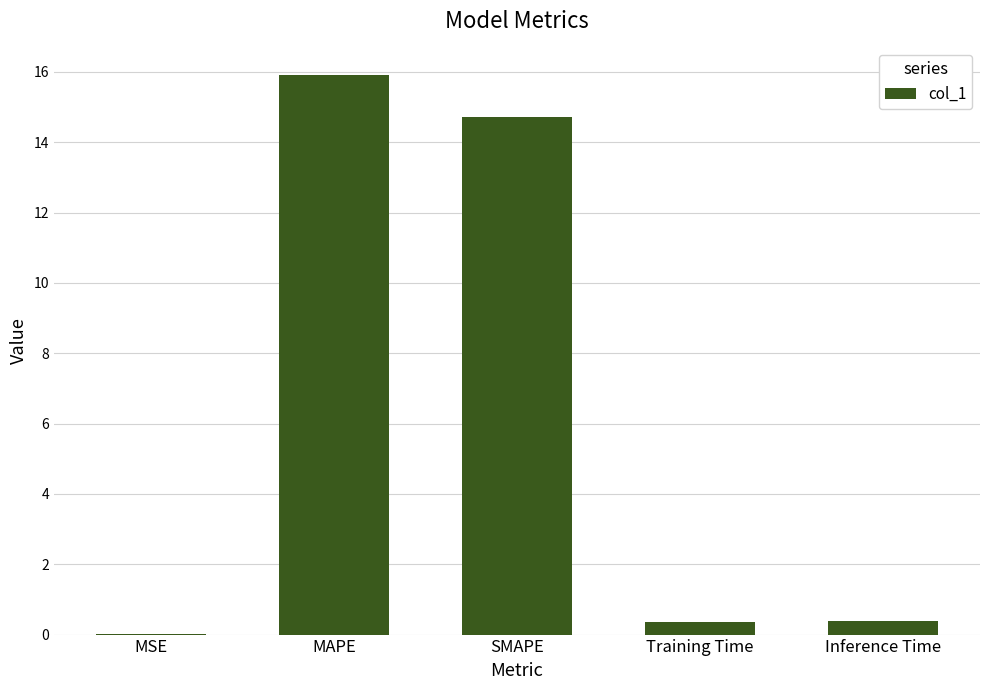

What is the greatest value displayed?

15.9